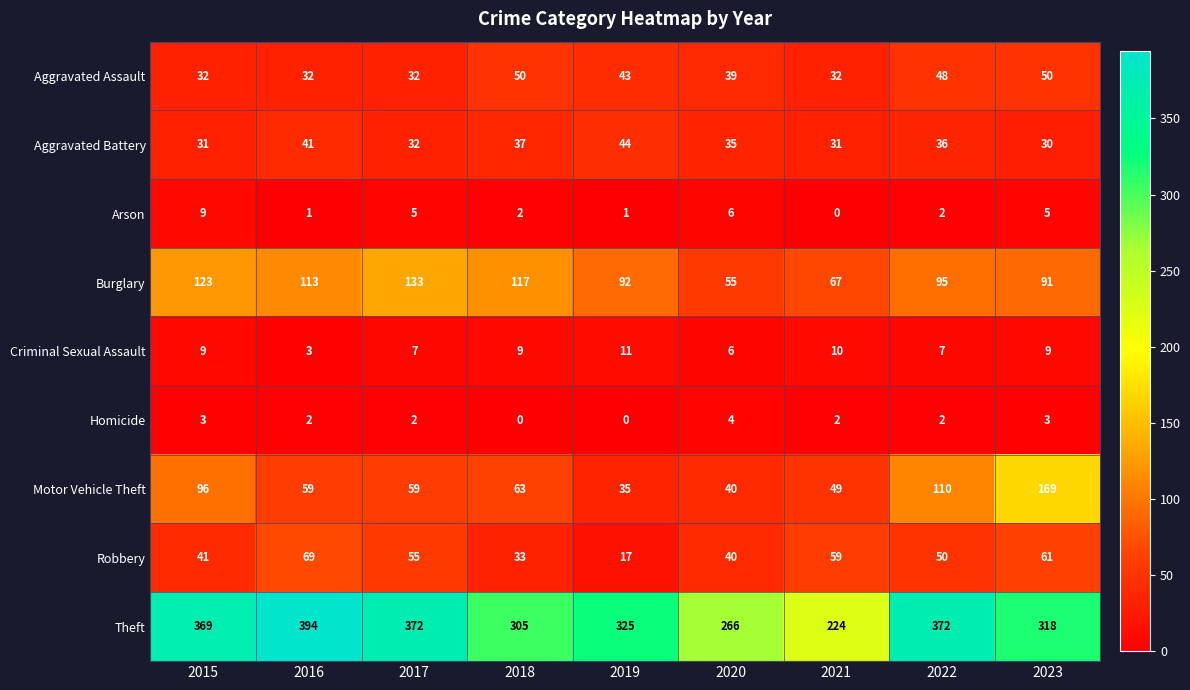

Which series has the widest spread of values?

Theft